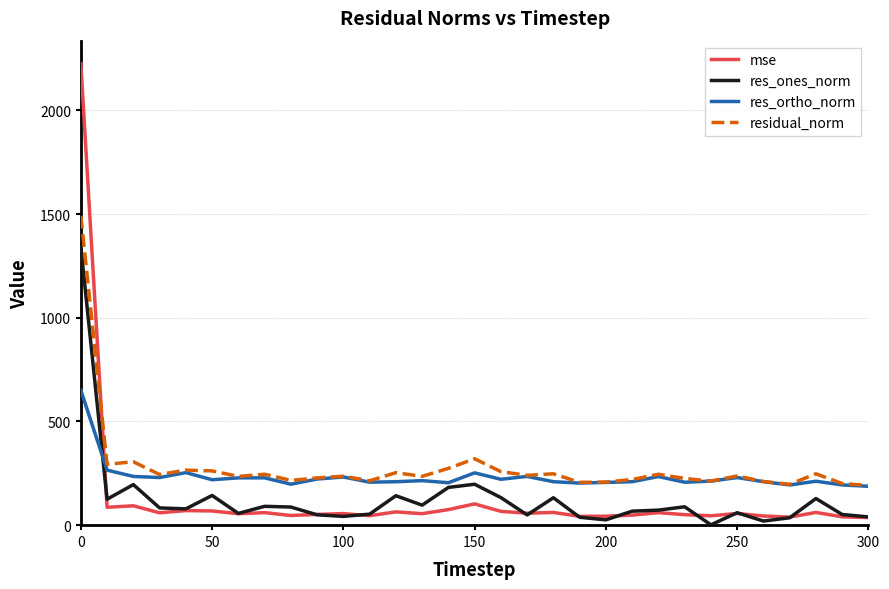

True or false: res_ones_norm and residual_norm cross at least once.

False